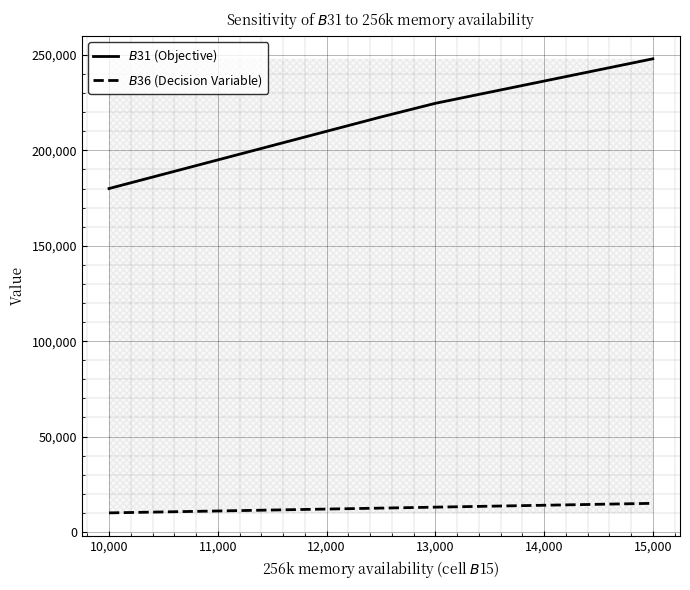

What is the minimum value shown in the chart?

10000.0